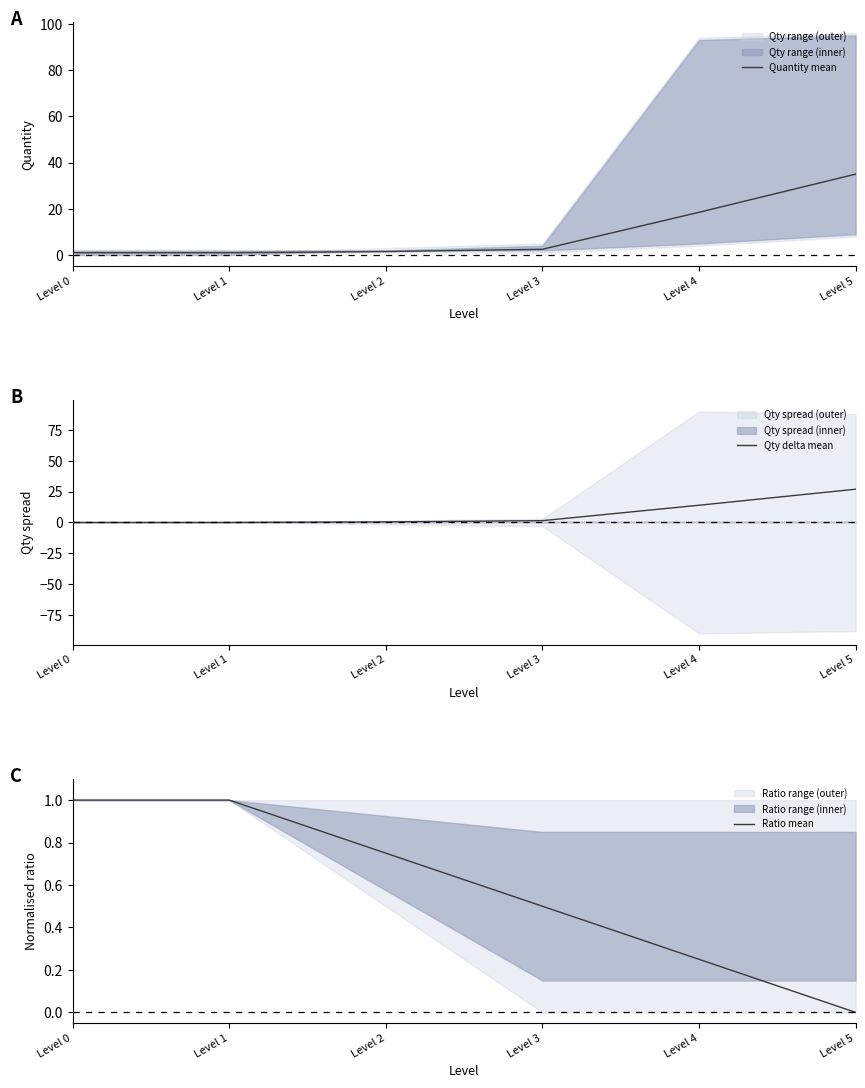

What is the value of the Ratio mean point at the 4th from the left?

0.5